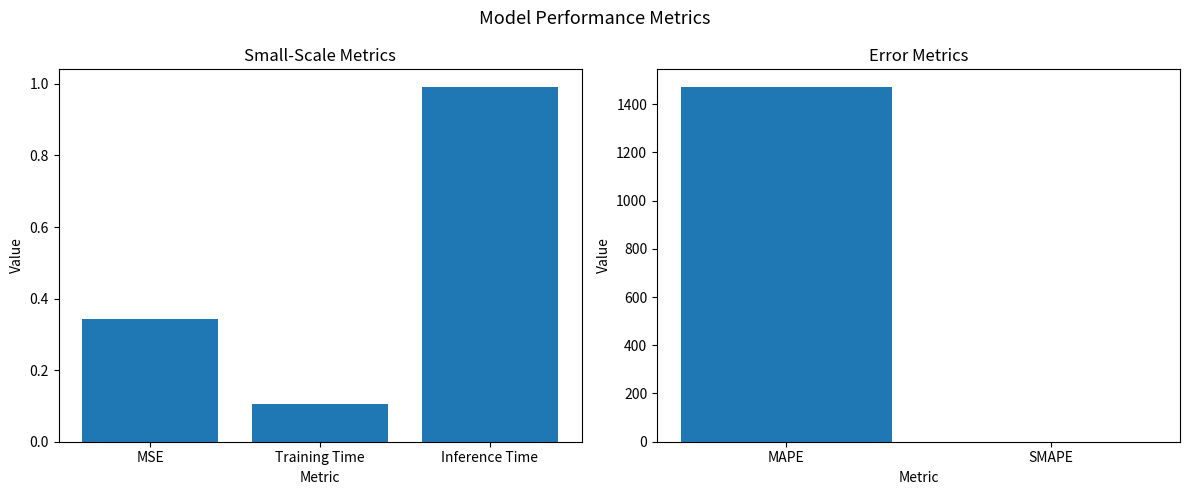

How many values exceed 1470?

1